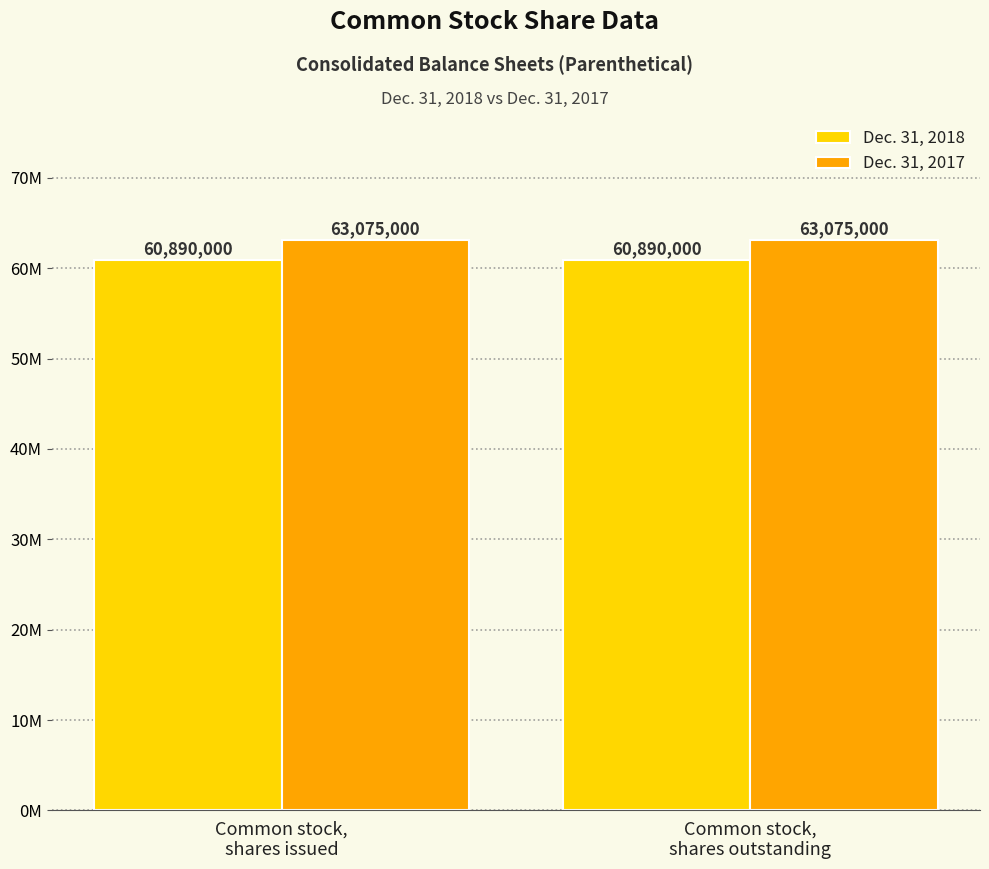

At which category is the sum across all series the highest?

Common stock,
shares issued